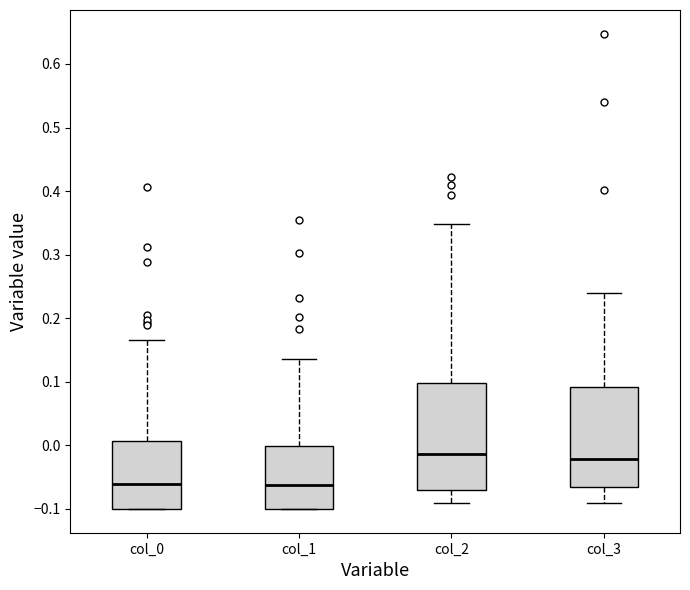

Reading left to right, transcribe this box plot: for each box, give where its median line is, the range the box spans, and where its two whiskers end, as read against the y-axis. The values are not printed on the chart, so give them approximately, as read against the axis.

col_0: median -0.06, box -0.10 to 0.01, whiskers -0.10 to 0.17
col_1: median -0.06, box -0.10 to 0.00, whiskers -0.10 to 0.14
col_2: median -0.01, box -0.07 to 0.10, whiskers -0.09 to 0.35
col_3: median -0.02, box -0.07 to 0.09, whiskers -0.09 to 0.24